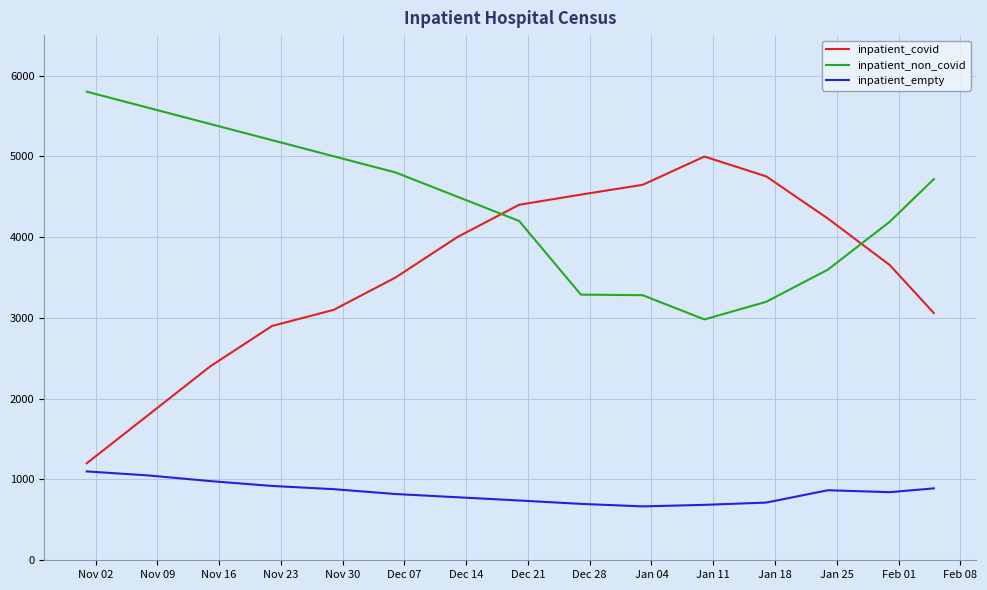

Is this an area chart (filled region under the line)?

No